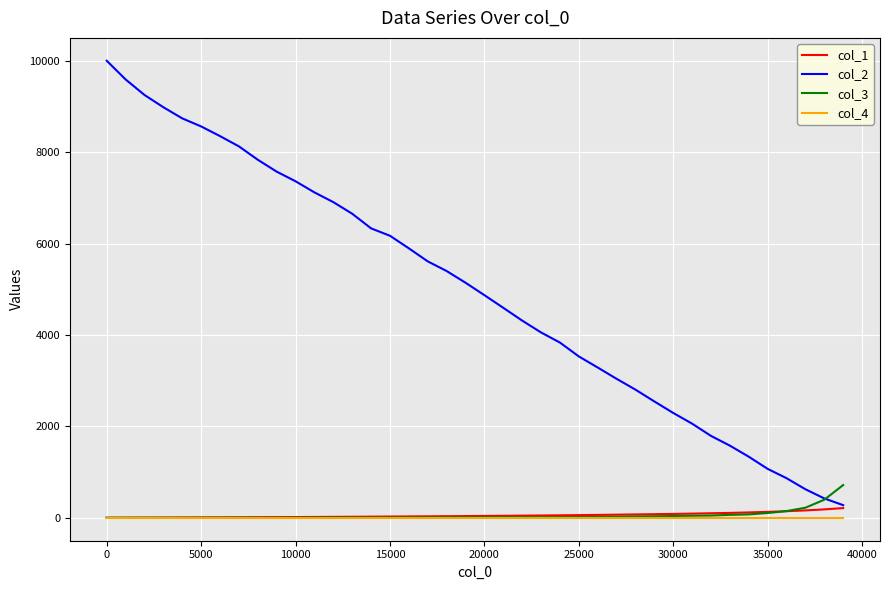

At how many categories does at least one series exceed 3400?

26